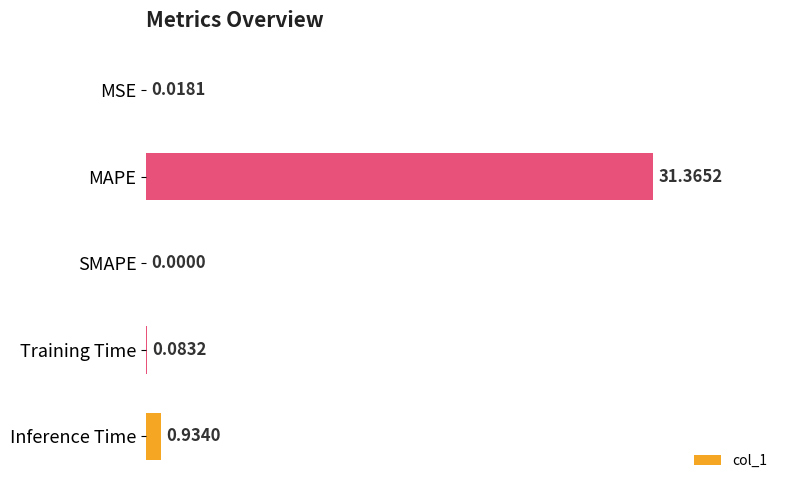

What is the sum of all values?

32.4